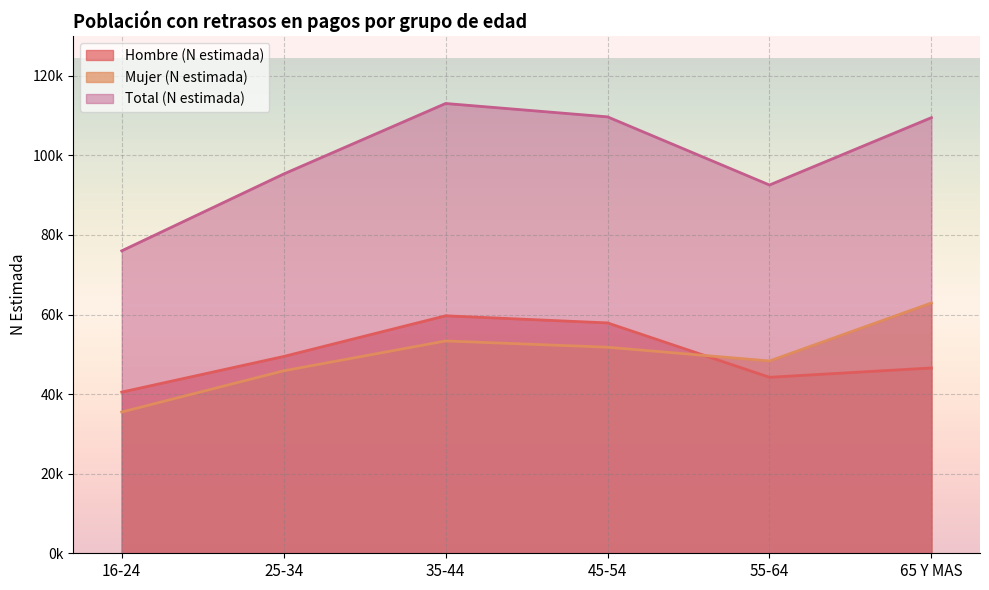

Is the value of Mujer (N estimada) at 65 Y MAS greater than the value of Total (N estimada) at 16-24?

No